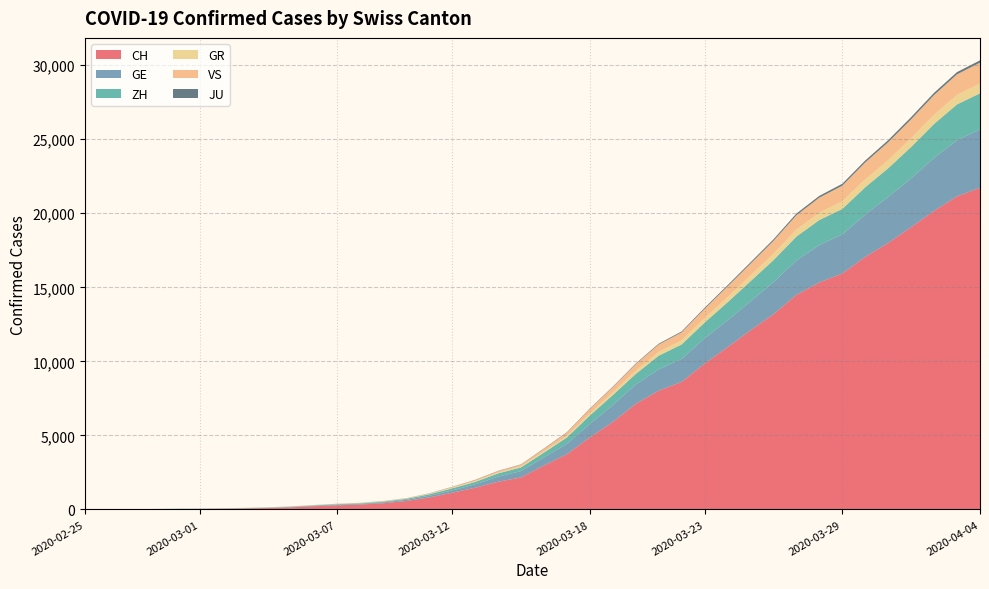

Reading left to right, extract all data points from this chart.

CH: 0	4	8	19	29	35	49	68	96	142	218	279	327	419	571	809	1128	1466	1869	2163	2962	3728	4865	5903	7129	8019	8614	9850	10954	12093	13182	14488	15329	15932	17056	17996	19064	20163	21144	21722
GE: 0	1	1	4	8	9	10	13	15	20	29	42	44	59	79	112	153	224	343	425	549	701	911	1139	1307	1445	1549	1703	1820	1960	2161	2322	2527	2638	2855	3109	3289	3582	3793	3928
ZH: 0	0	2	2	6	7	10	13	15	23	29	34	40	49	62	101	140	163	218	250	326	429	568	679	711	919	978	1067	1213	1357	1489	1616	1690	1722	1848	1936	2125	2289	2417	2450
GR: 0	2	2	6	6	6	9	9	12	14	16	17	18	18	22	31	43	53	56	71	84	101	128	182	226	258	284	300	343	393	433	474	495	519	535	547	592	622	649	657
VS: 0	0	0	1	1	2	3	3	4	5	6	7	12	17	22	30	53	76	98	115	172	225	312	349	436	498	535	628	728	793	874	968	1017	1055	1144	1211	1282	1334	1385	1418
JU: 0	0	1	1	1	1	1	2	2	4	4	5	5	7	7	7	12	17	18	19	25	29	32	36	44	54	61	69	82	92	100	114	119	127	128	140	145	149	149	154